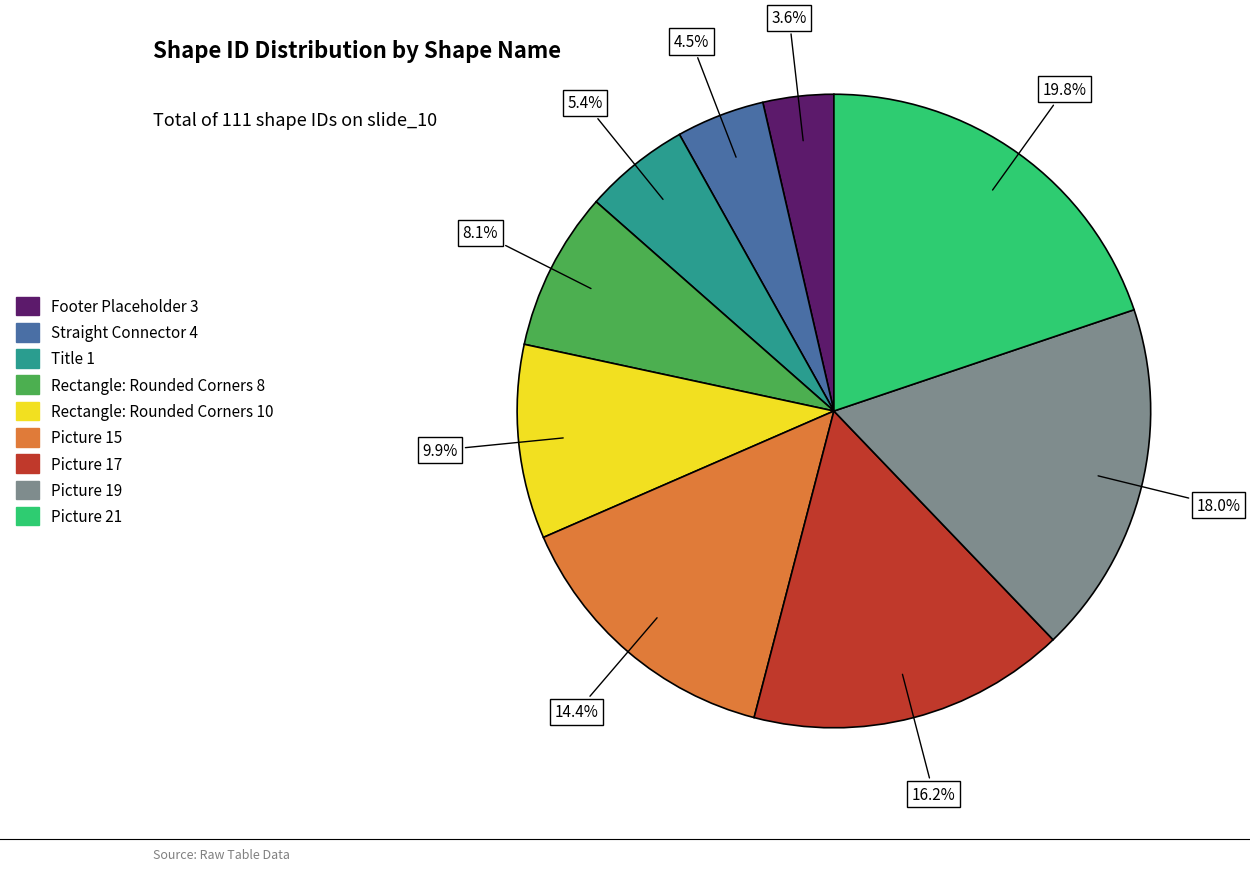

Is the sum of Picture 19 and Footer Placeholder 3 greater than half?

No